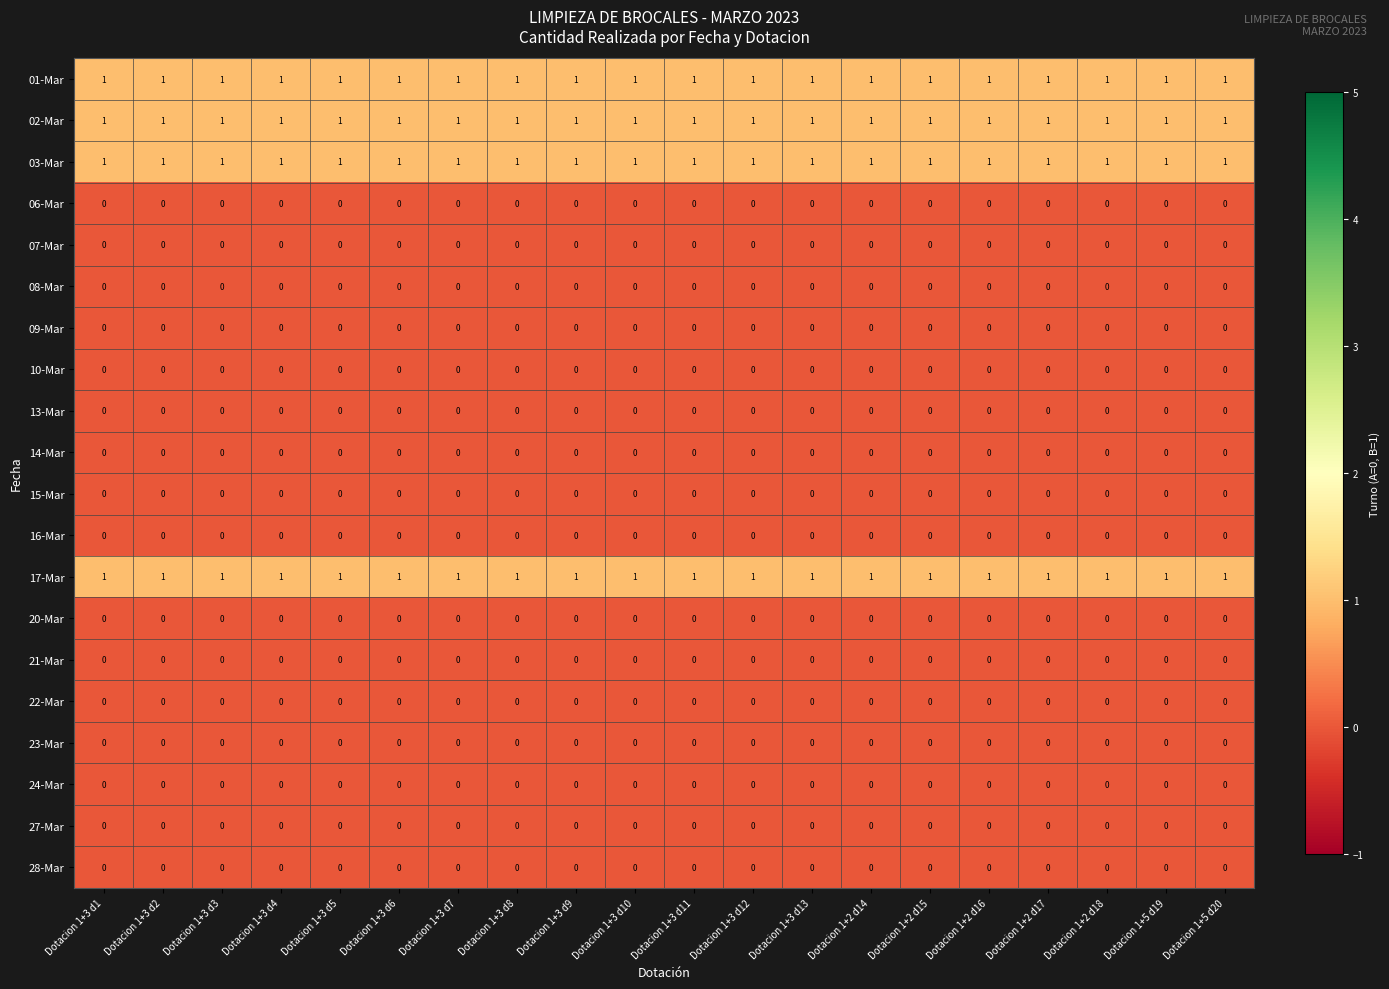

How many distinct data groups are displayed?

20